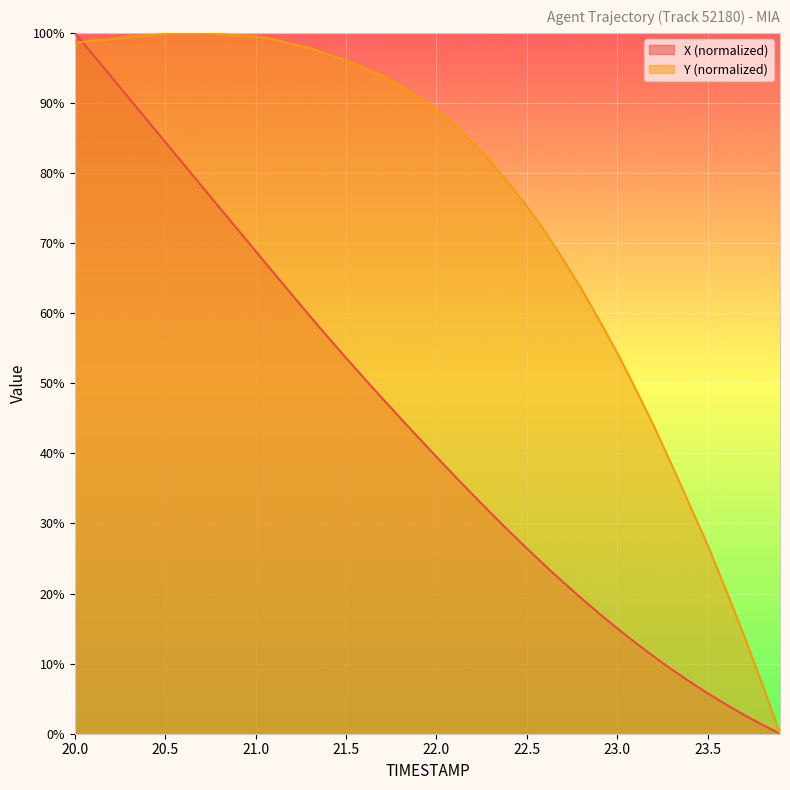

What is the difference between the second highest and minimum values in the X series?

96.9